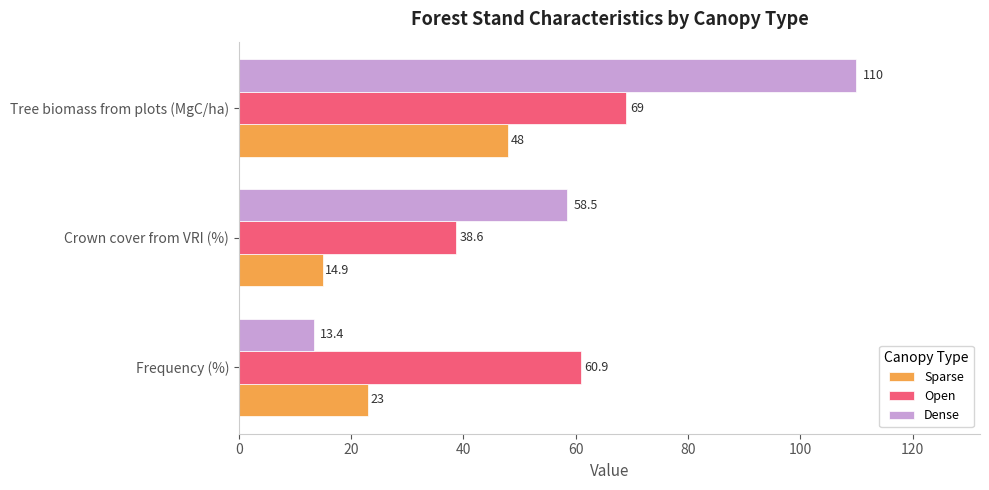

How many distinct data groups are displayed?

3